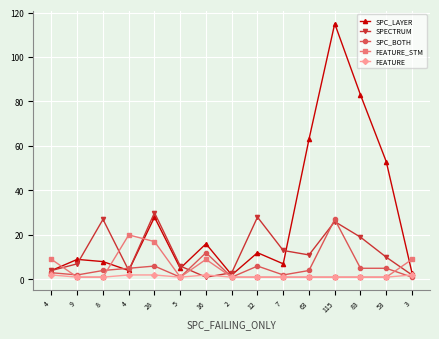

Which series changed the most between 8 and 53?

SPC_LAYER